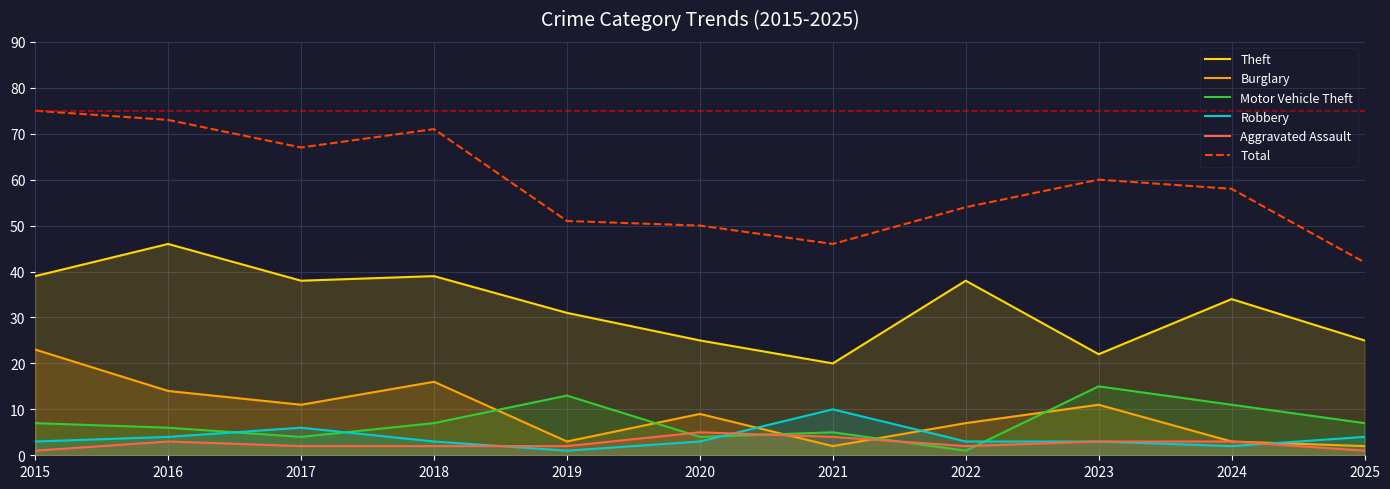

The Motor Vehicle Theft series shows 12 at 2025. True or false?

False